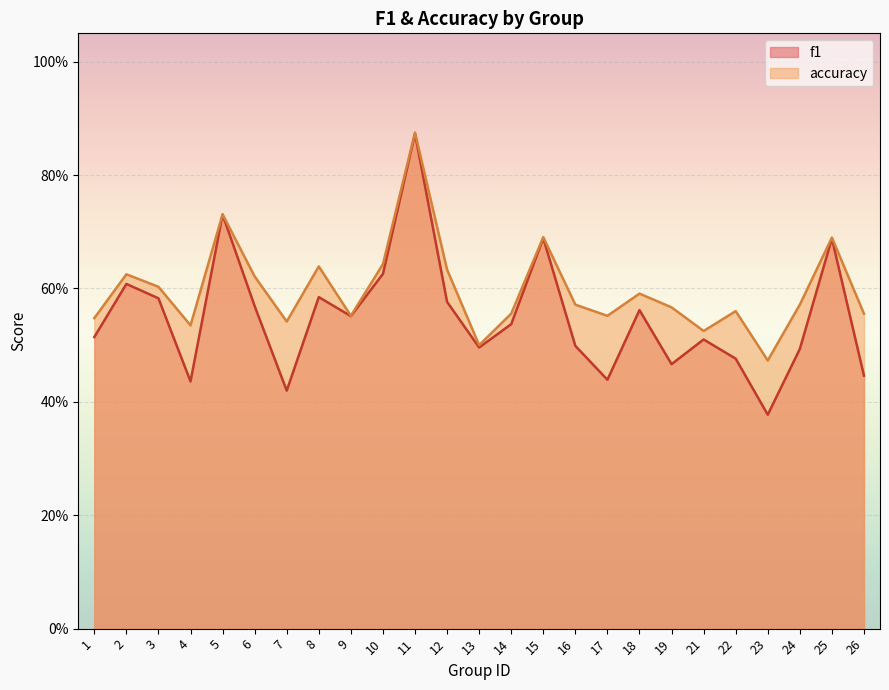

Reading left to right, what are all the values shown in this chart?

f1: 1=0.5	2=0.6	3=0.6	4=0.4	5=0.7	6=0.6	7=0.4	8=0.6	9=0.6	10=0.6	11=0.9	12=0.6	13=0.5	14=0.5	15=0.7	16=0.5	17=0.4	18=0.6	19=0.5	21=0.5	22=0.5	23=0.4	24=0.5	25=0.7	26=0.4
accuracy: 1=0.5	2=0.6	3=0.6	4=0.5	5=0.7	6=0.6	7=0.5	8=0.6	9=0.6	10=0.6	11=0.9	12=0.6	13=0.5	14=0.6	15=0.7	16=0.6	17=0.6	18=0.6	19=0.6	21=0.5	22=0.6	23=0.5	24=0.6	25=0.7	26=0.6